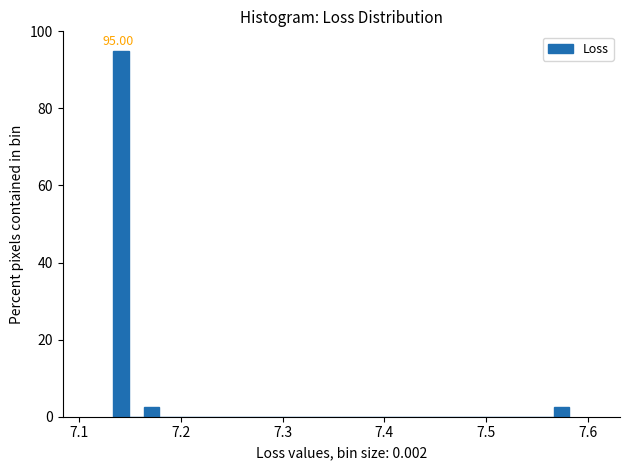

Read against the x-axis, roughly where is the centre of the tallest bar?

7.14